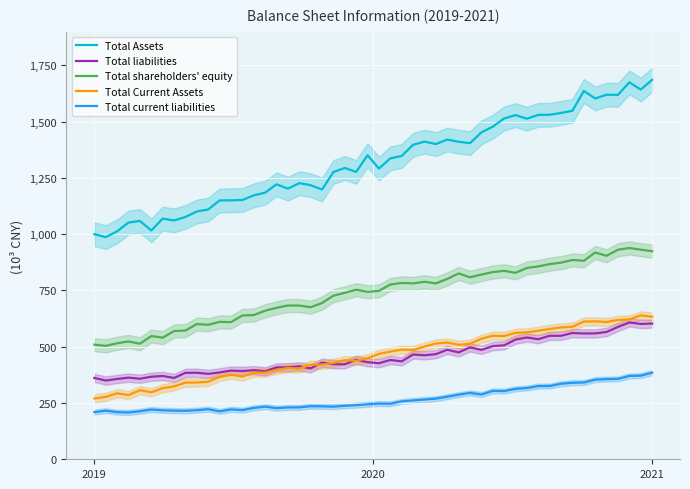

Which series has the widest spread of values?

Total Assets